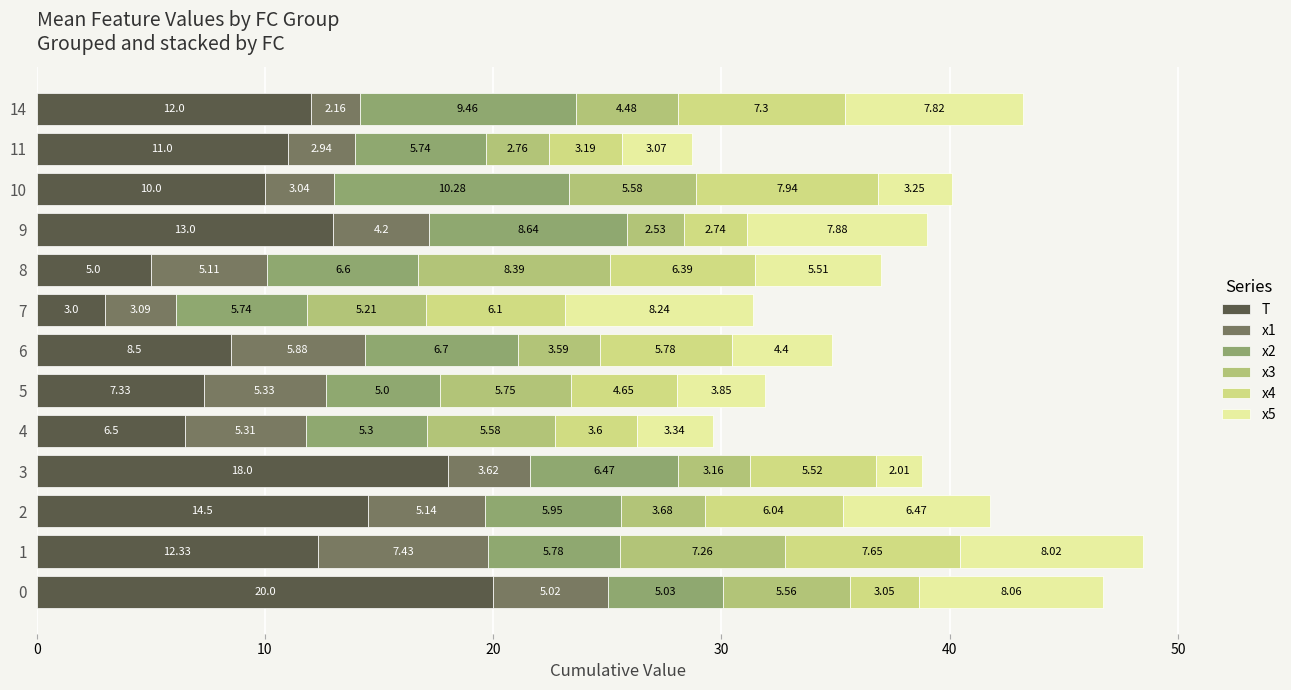

How many data points in T are less than 11?

6